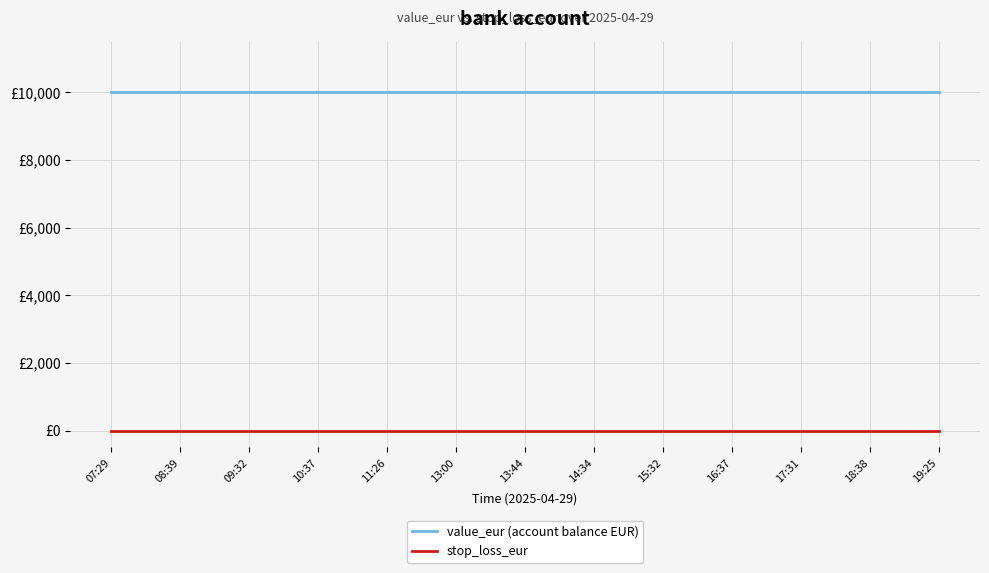

Rank the series by their average value, from highest to lowest.

value_eur (account balance EUR), stop_loss_eur